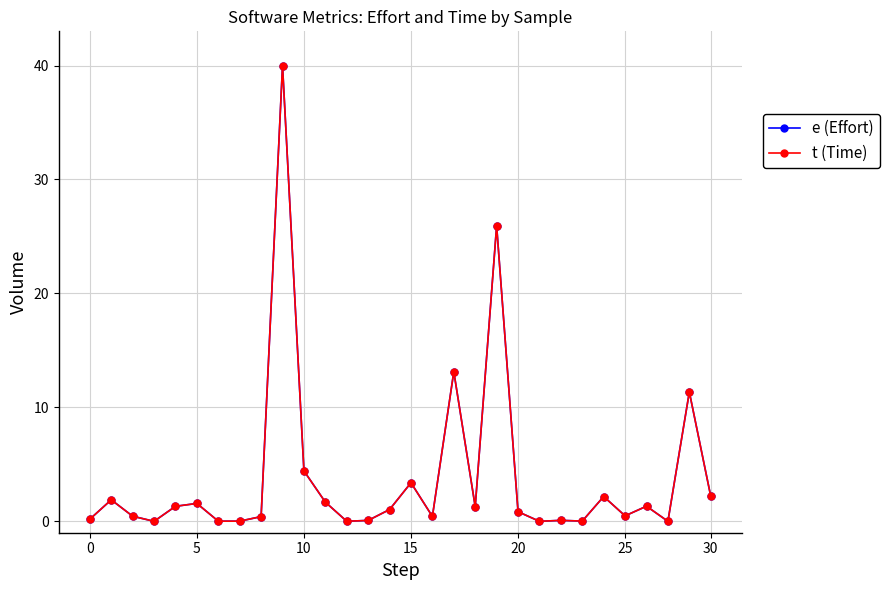

What is the maximum value for t (Time)?

40.0